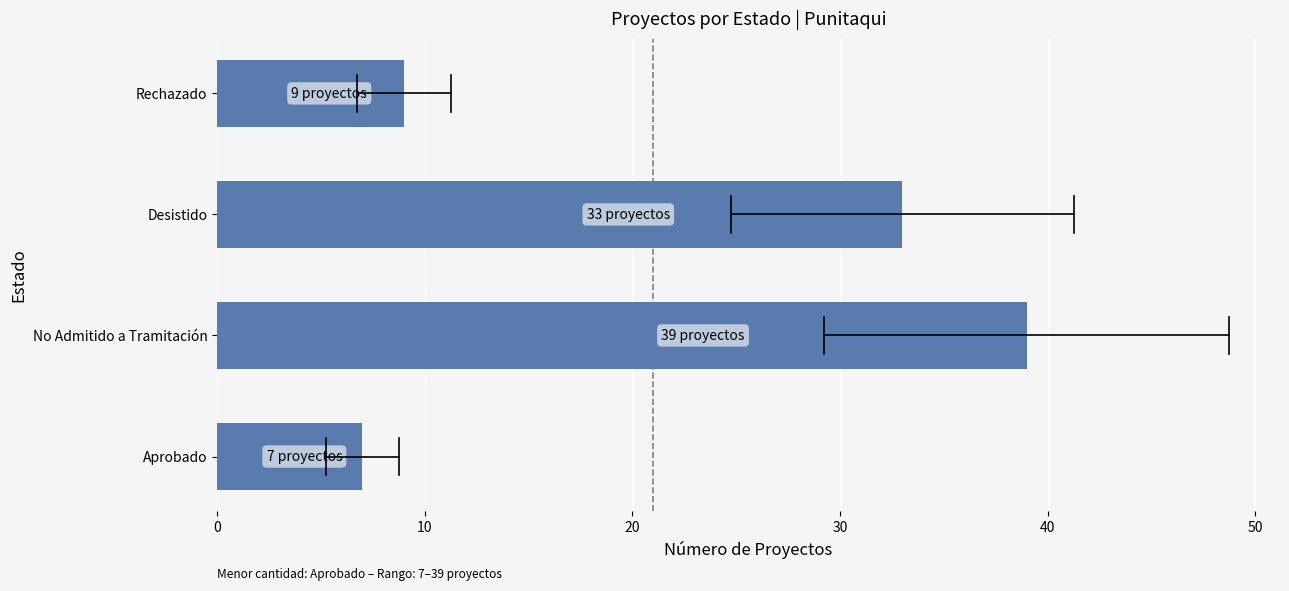

Reading bottom to top, list all the values displayed in this chart.

Aprobado=7	No Admitido a Tramitación=39	Desistido=33	Rechazado=9